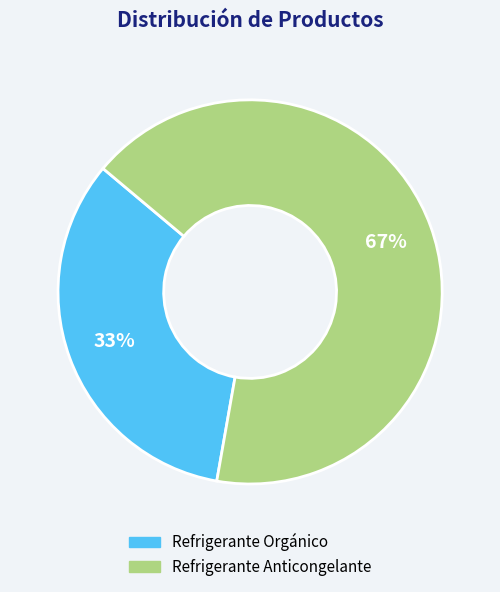

How many segments does this pie chart have?

2